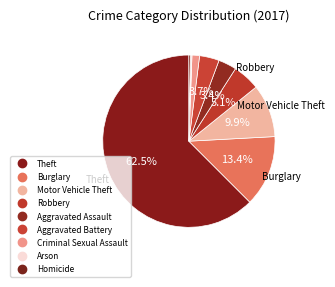

To the nearest percent, what is the difference between the largest and smallest slice percentages?

62%